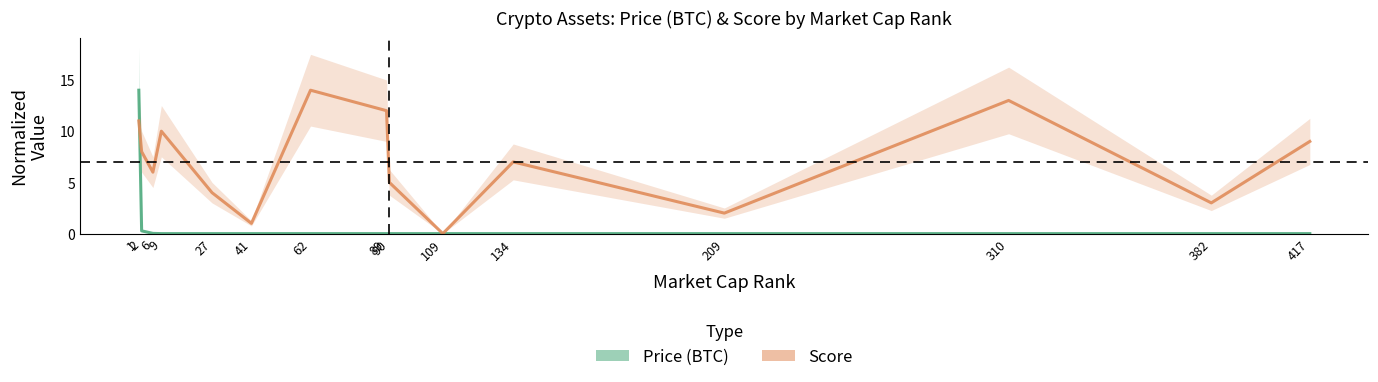

How many intersections are there between Score and Price (BTC)?

3